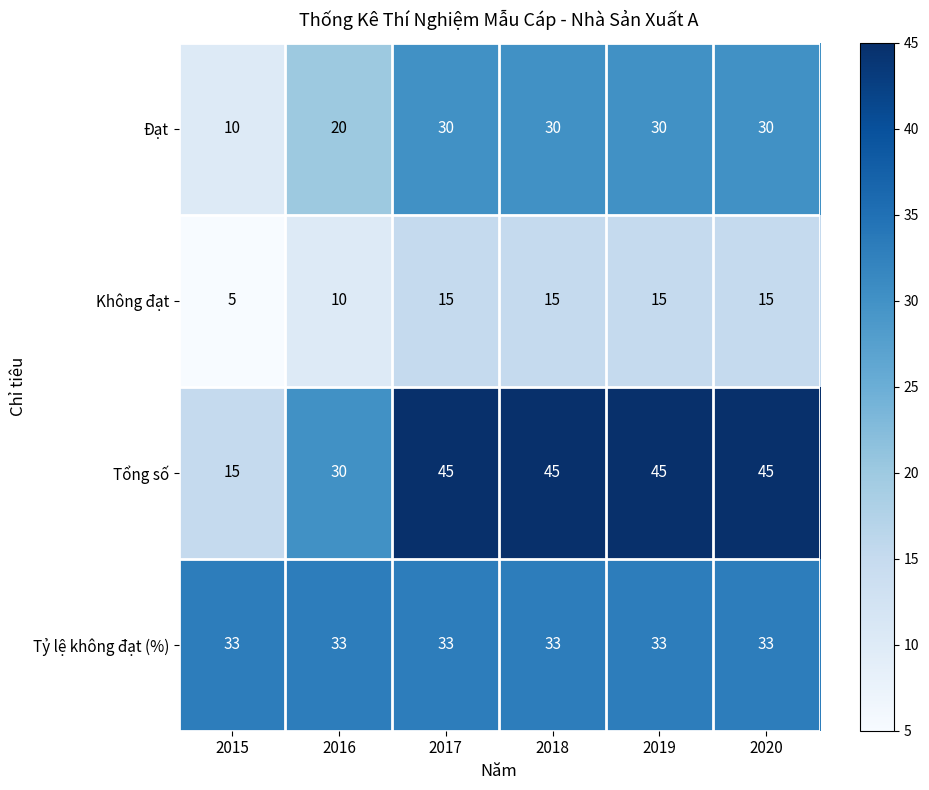

Reading left to right, list all the values displayed in this chart.

Đạt: 10	20	30	30	30	30
Không đạt: 5	10	15	15	15	15
Tổng số: 15	30	45	45	45	45
Tỷ lệ không đạt (%): 33	33	33	33	33	33